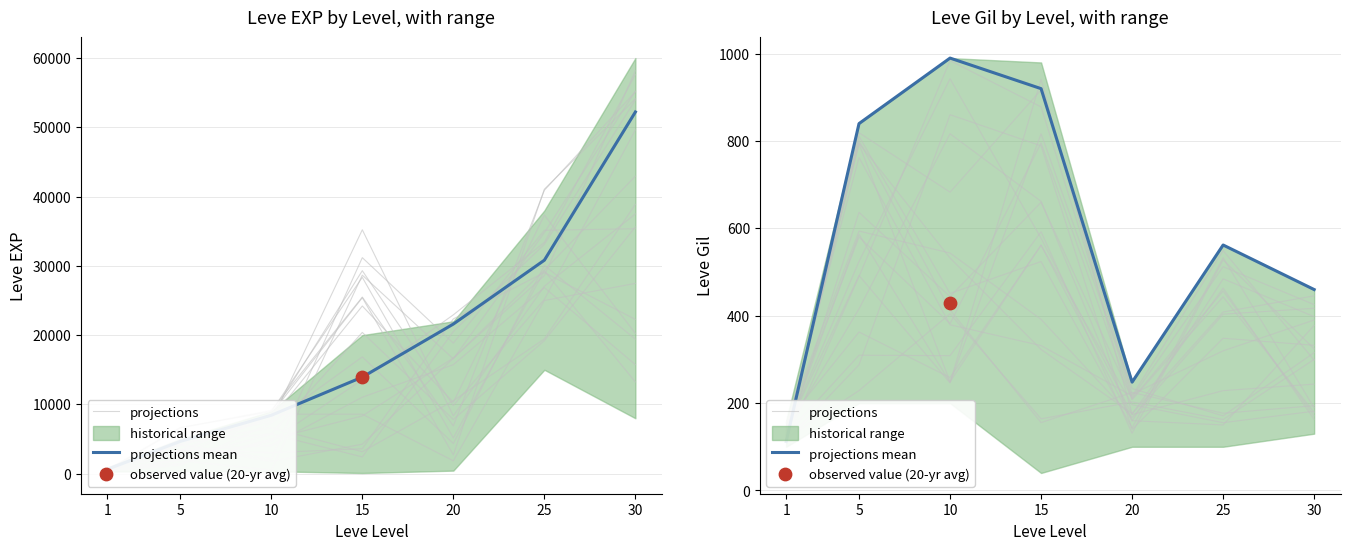

What is the ratio of the value at 1 to the value at 10?

0.1